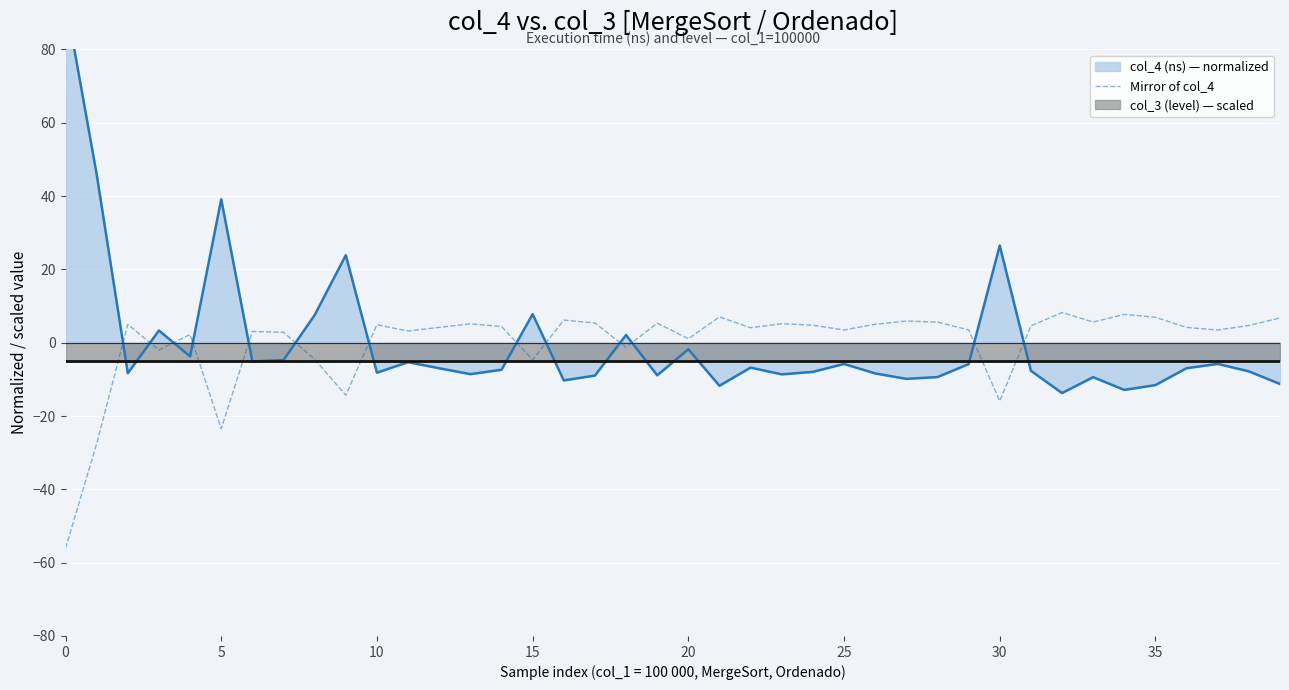

What is the maximum value for Mirror of col_4?

8.2